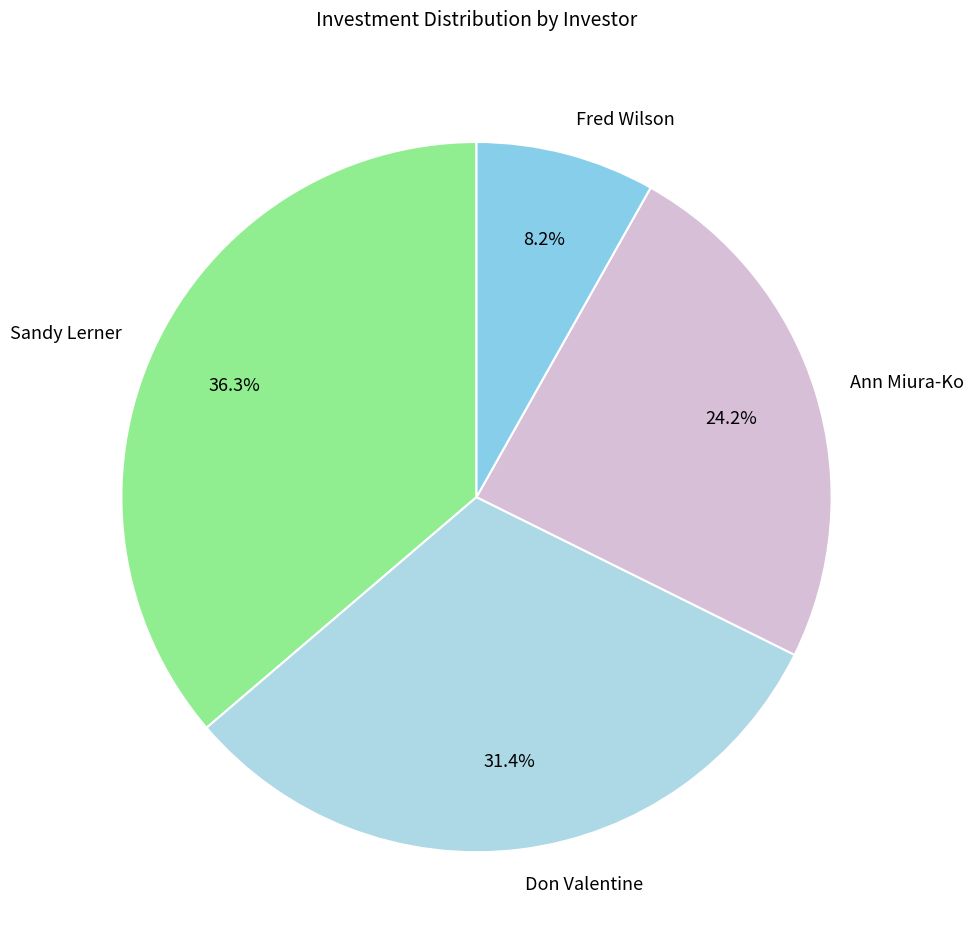

Is it true that Ann Miura-Ko is 34% of the pie?

False